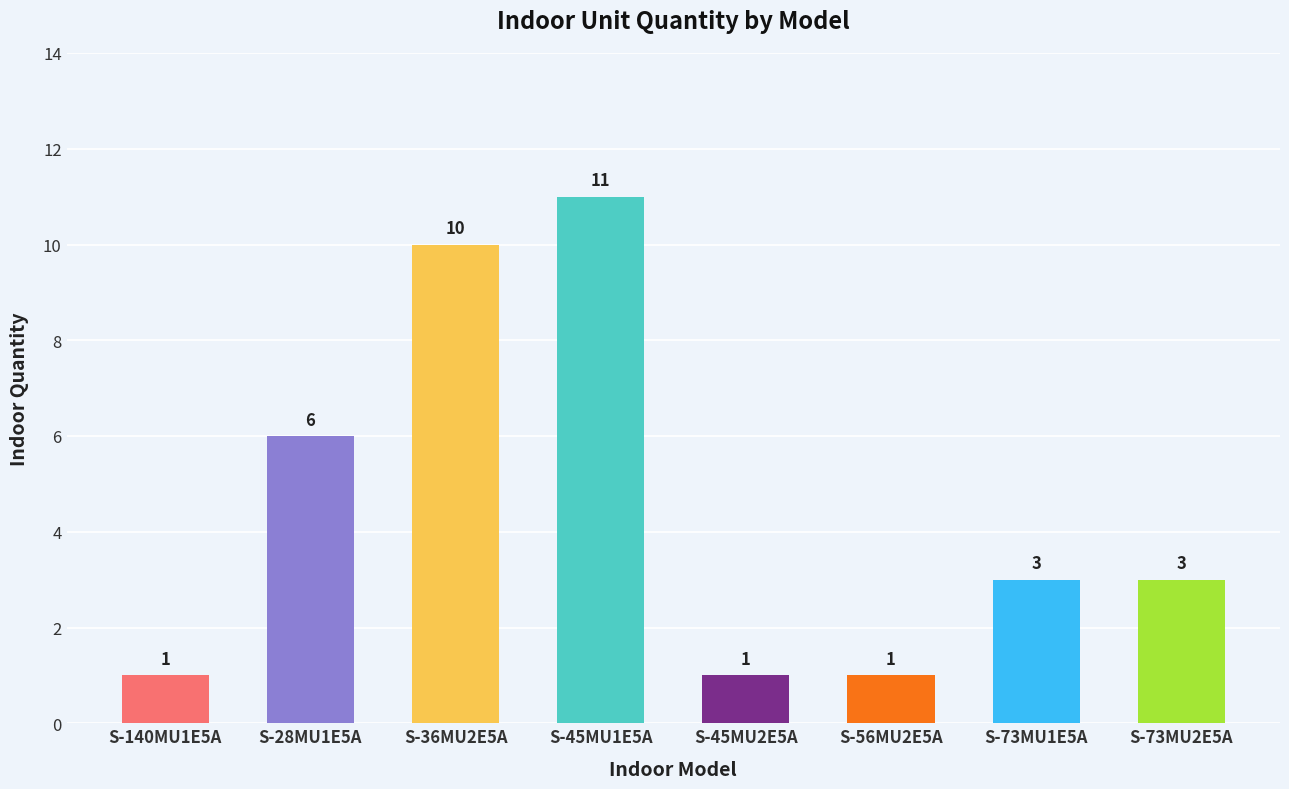

Which category has the highest value across all series?

S-45MU1E5A